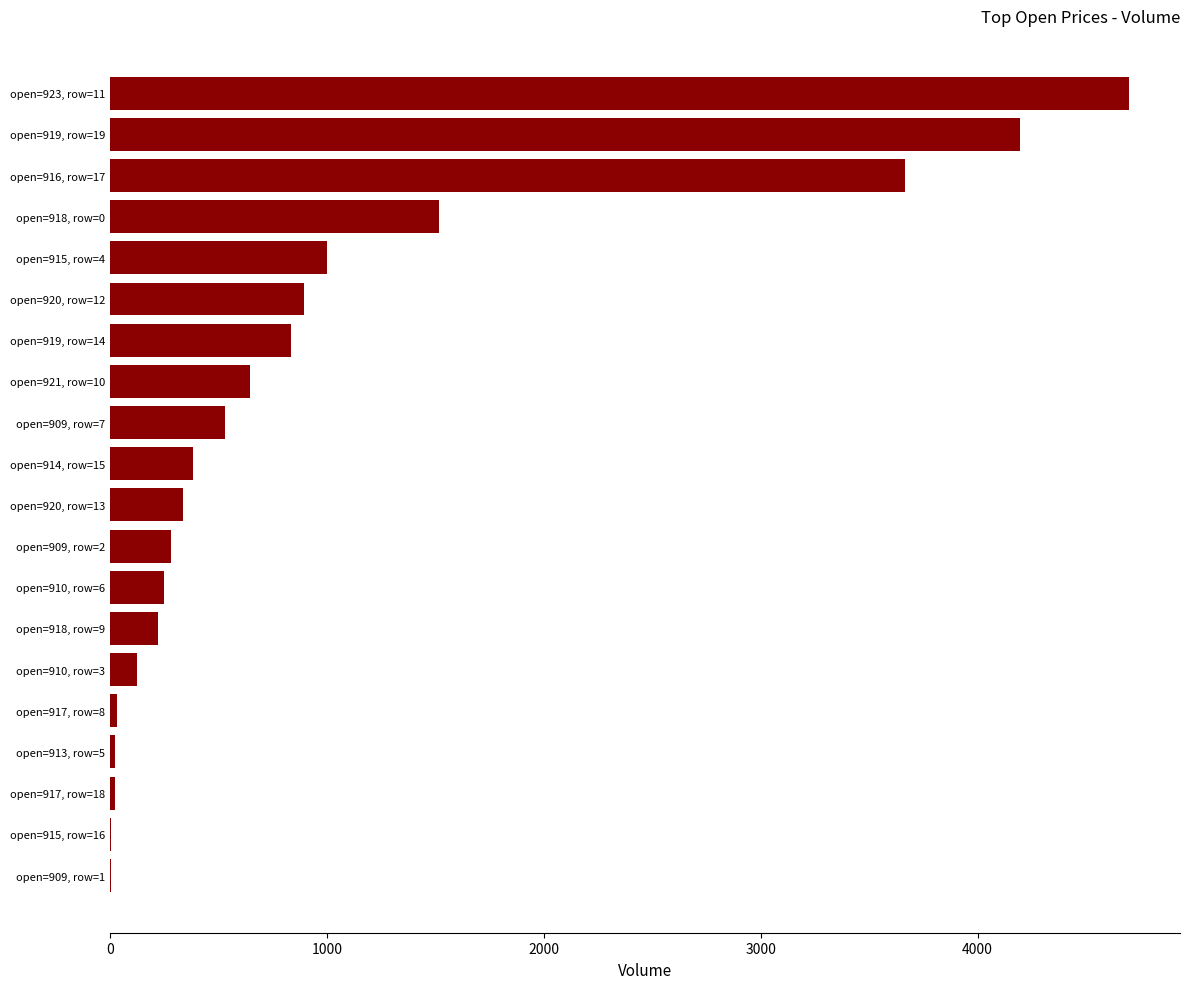

Between open=920, row=12 and open=918, row=0, which is larger?

open=918, row=0